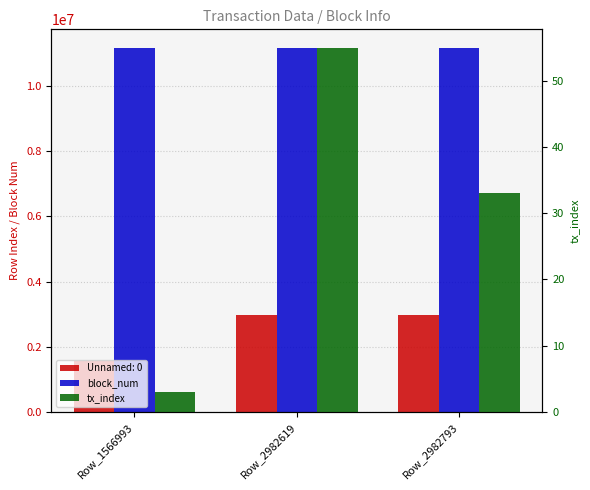

What is the value of the tx_index bar at the 3rd from the left?

33